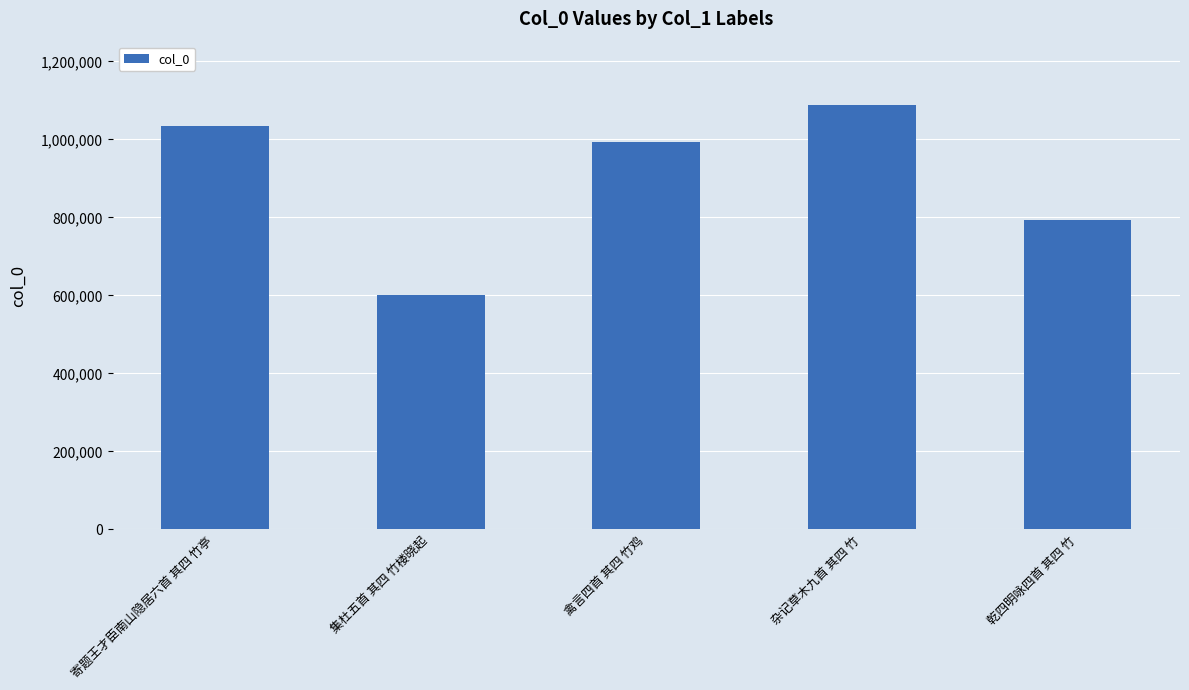

True or false: the data shows 1682997 at 禽言四首 其四 竹鸡.

False